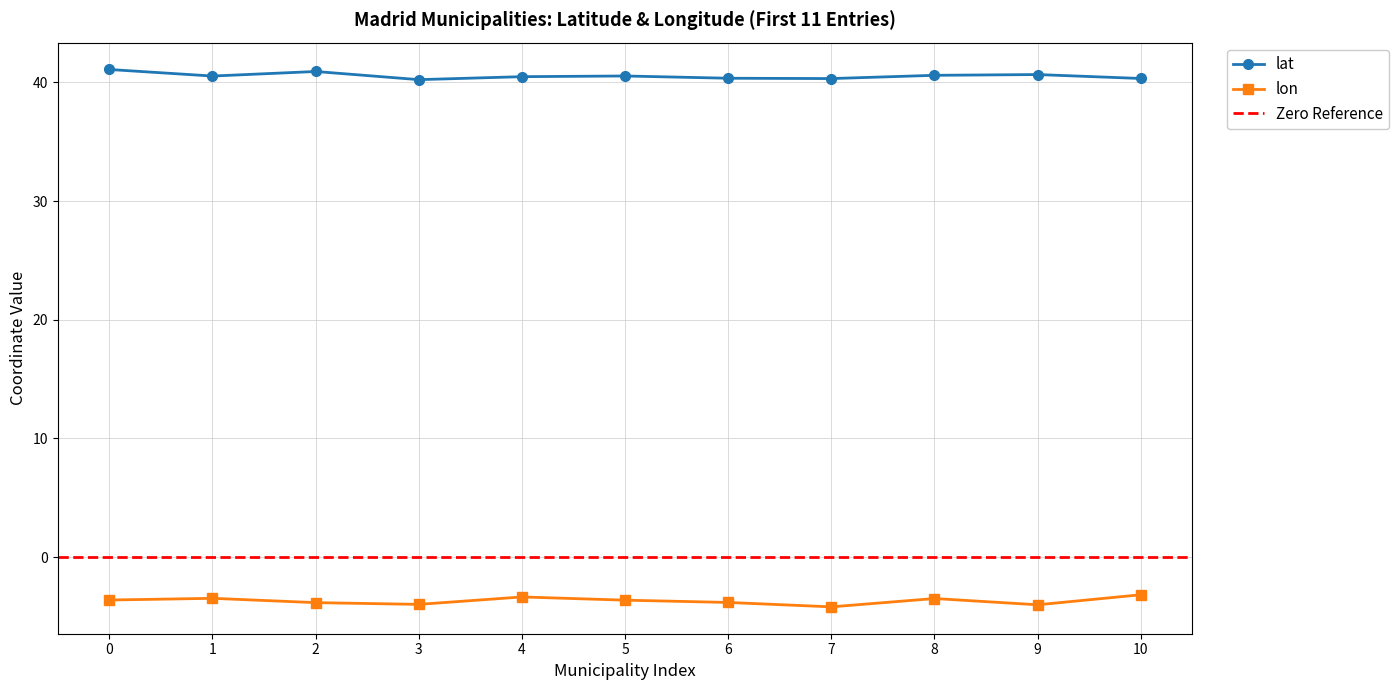

What is the maximum value shown in the chart?

41.1